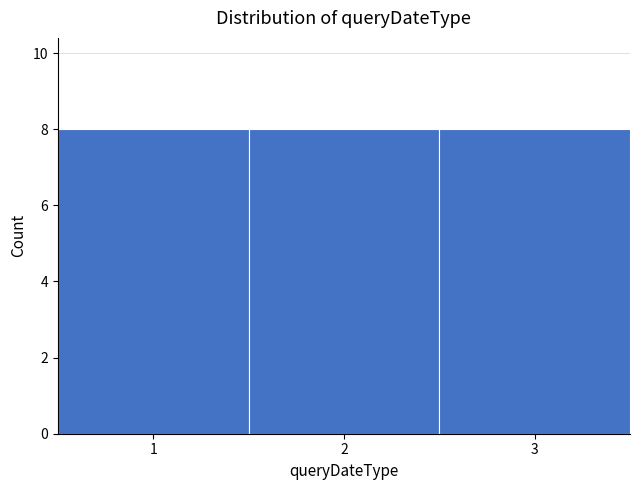

What is the height of the bar covering 2.5 to 3.5 on the x-axis? The values are not printed on the chart, so give them approximately, as read against the axis.

8